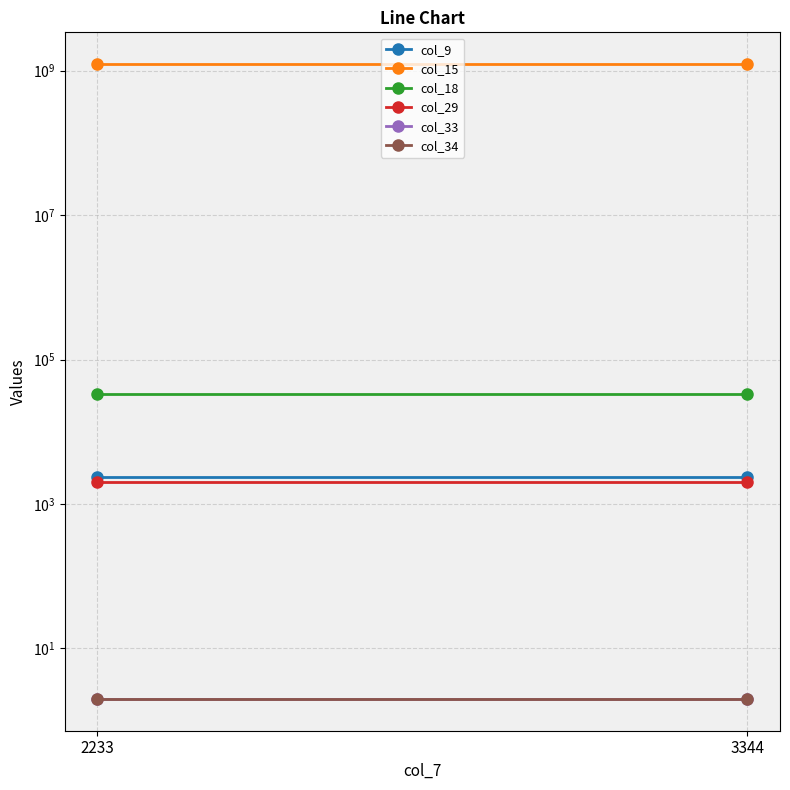

What are all the series names shown in the legend?

col_9, col_15, col_18, col_29, col_33, col_34